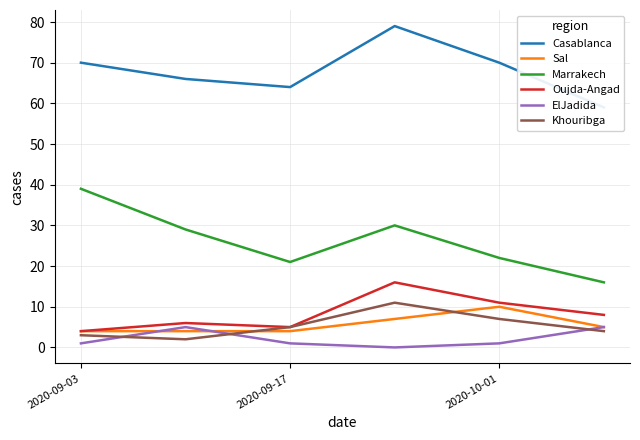

Is the value of Marrakech at 2020-10-01 greater than the value of ElJadida at 2020-09-17?

Yes